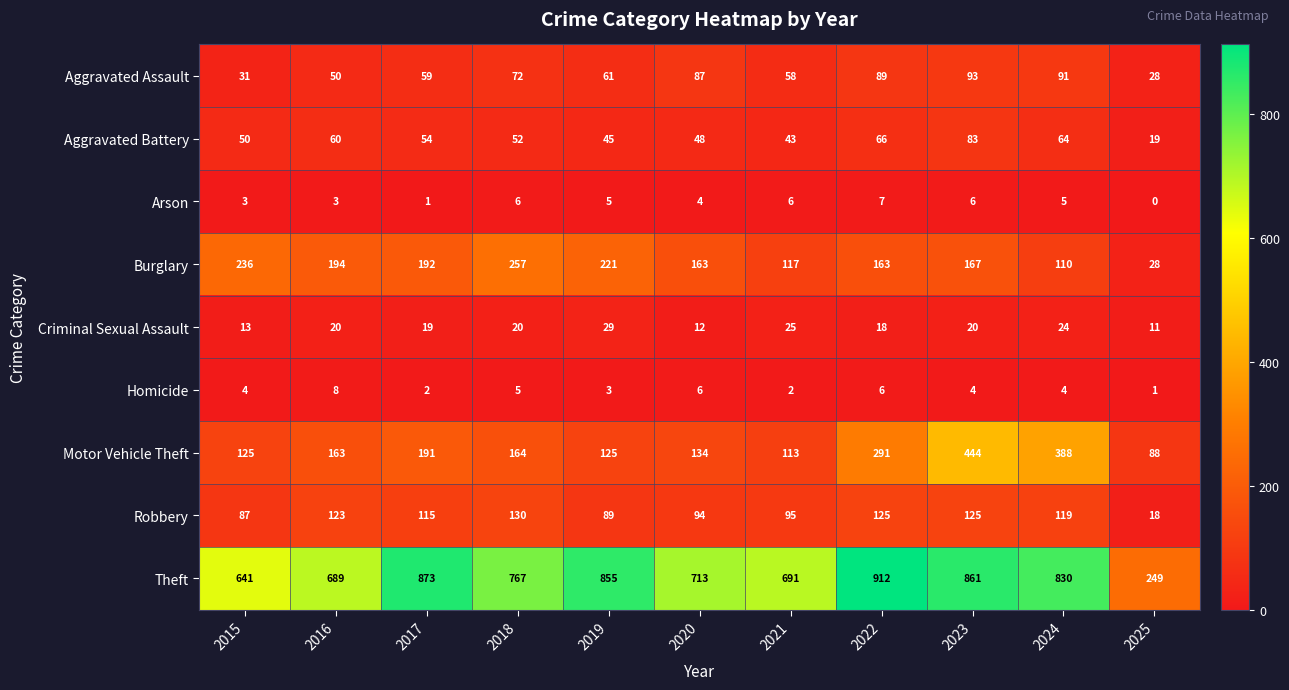

What is the greatest value displayed?

912